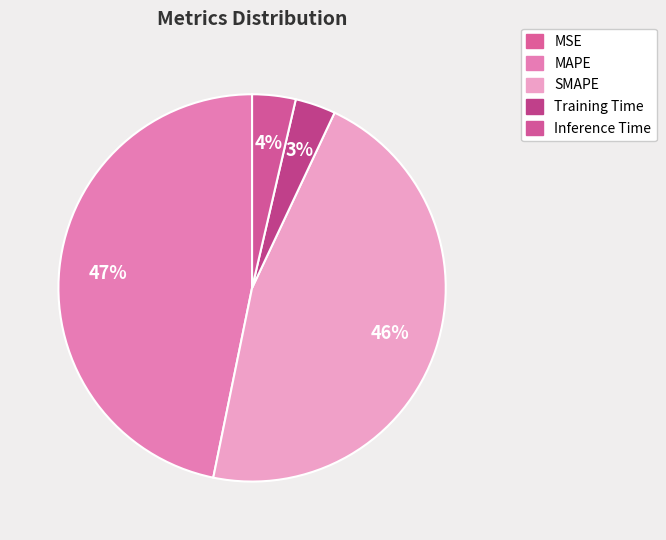

To the nearest percent, what percentage of the pie is Inference Time?

4%